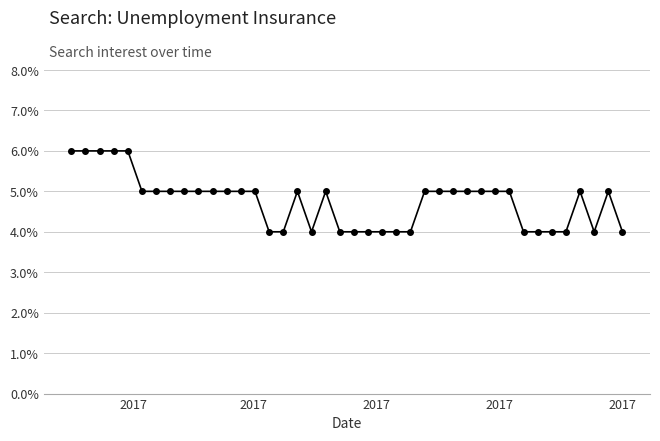

What is the value of the 26th point from the left?

5